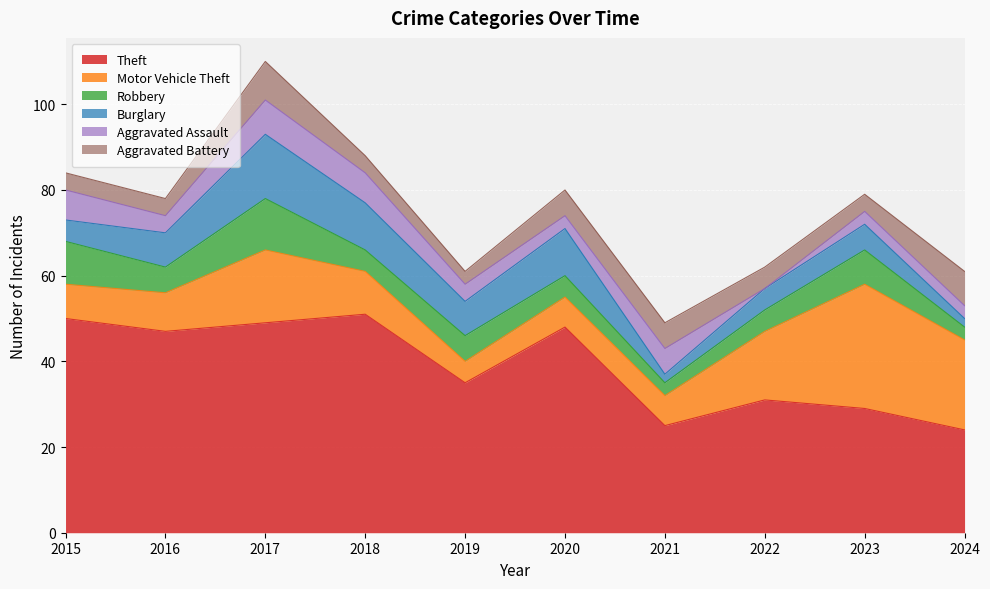

What value does the Aggravated Battery series have at 2021?

6